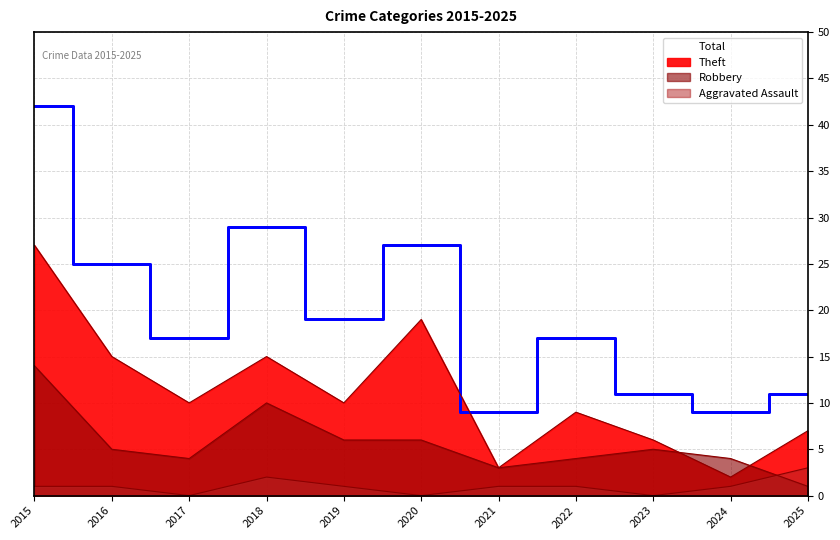

Rank the series by their average value, from highest to lowest.

Total, Theft, Robbery, Aggravated Assault